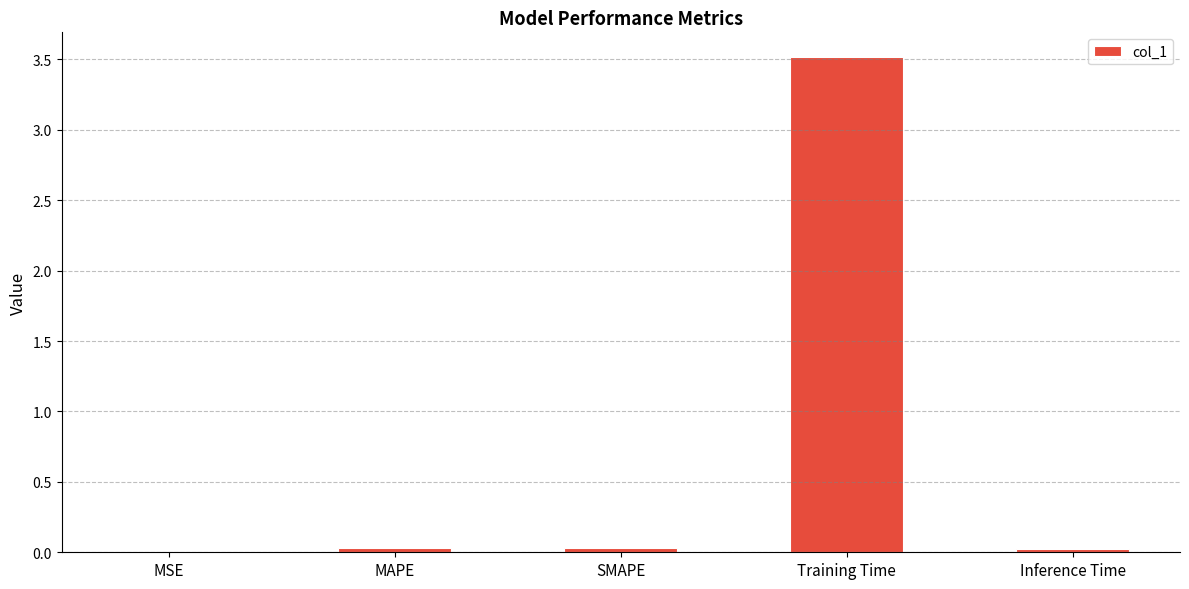

The value at Inference Time is 0.0. True or false?

True